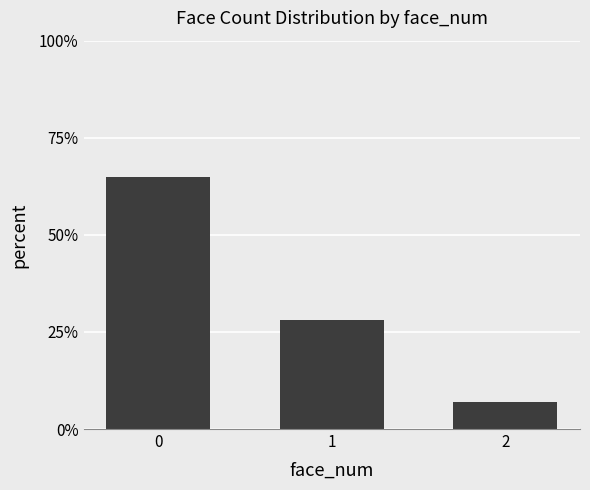

How many data points does each series have?

3